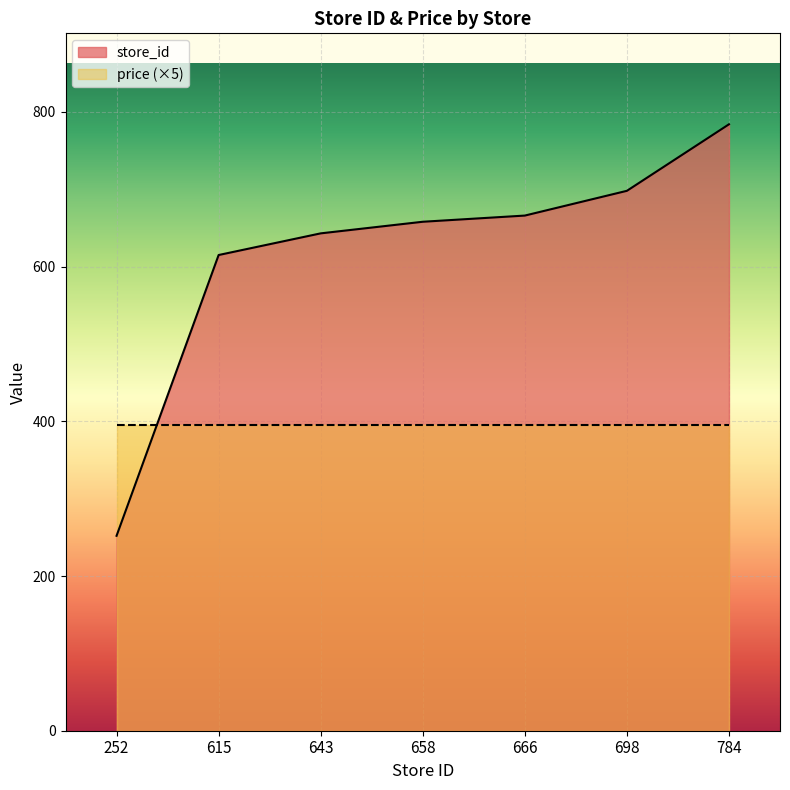

What is the value of the 1st point from the left?

252